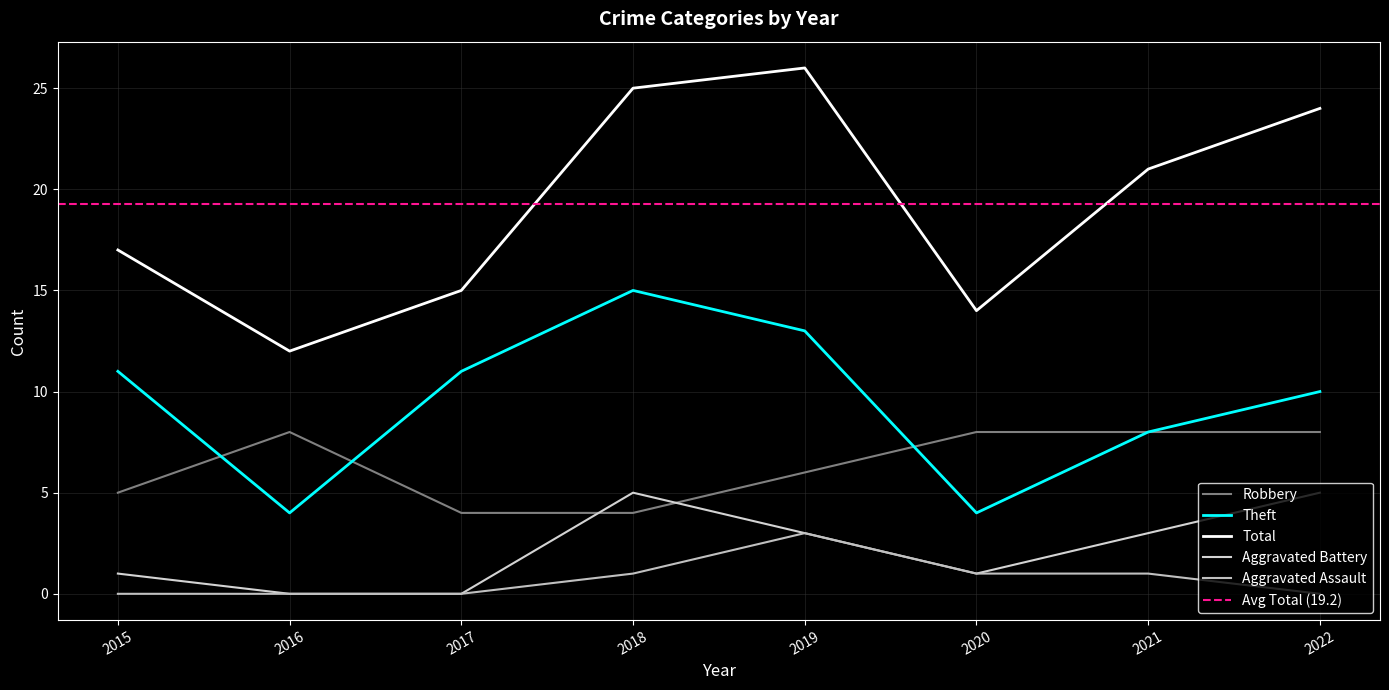

Which label corresponds to the smallest value in the chart?

2016